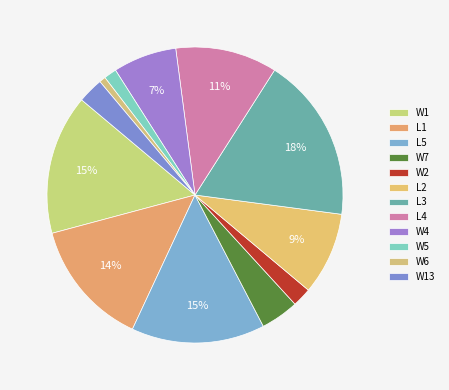

Combined, do L4 and L3 account for over 50%?

No